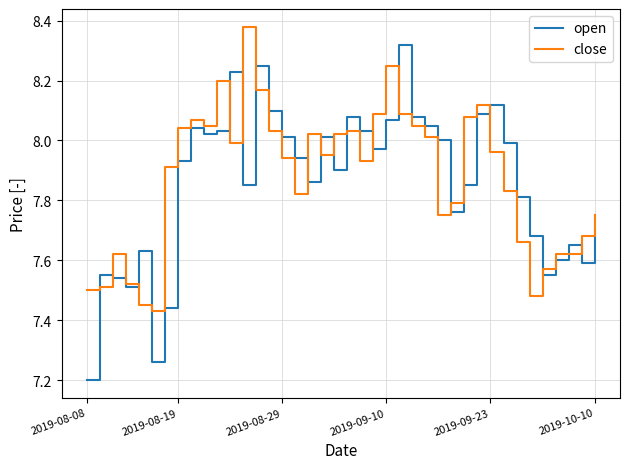

Rank the series by their maximum value, from lowest to highest.

open, close